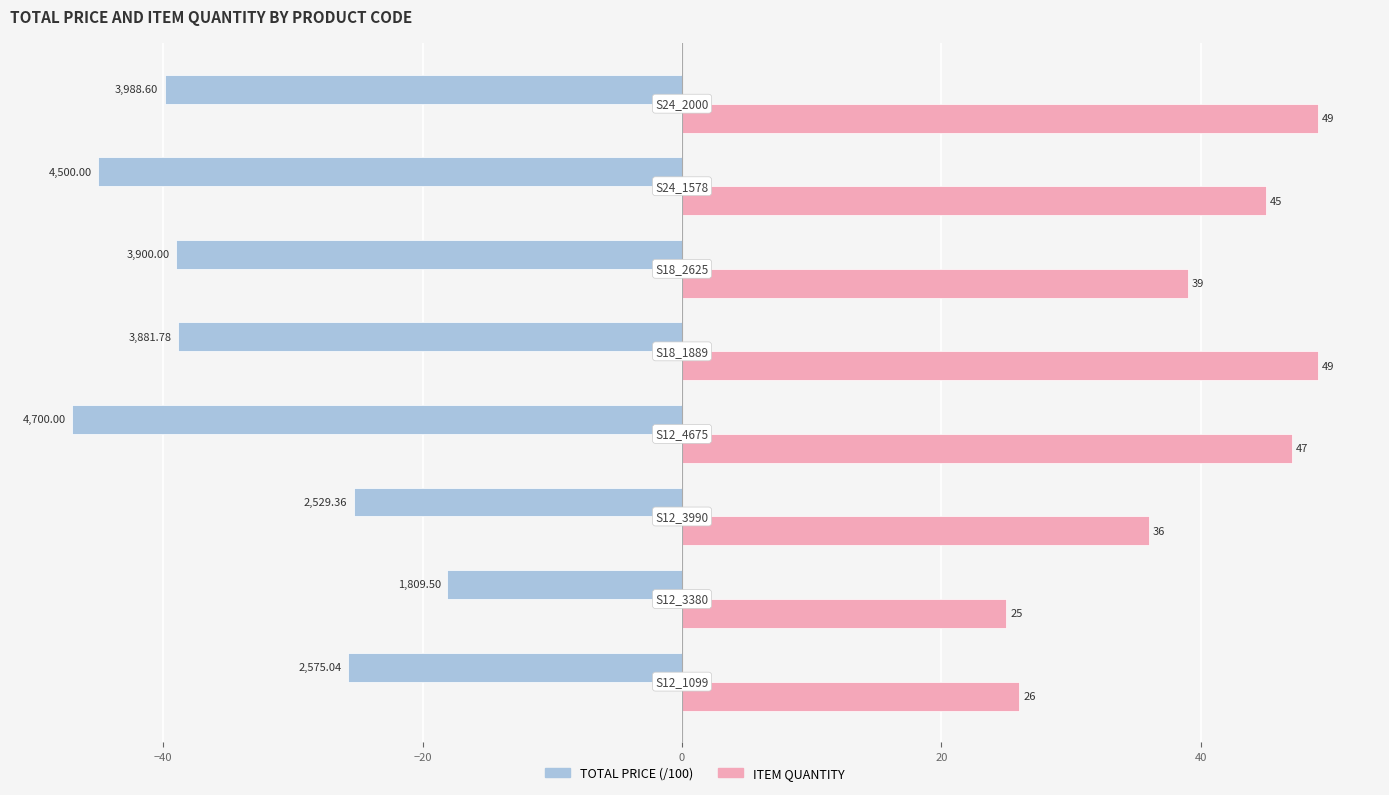

Rank the series by their maximum value, from highest to lowest.

ITEM QUANTITY, TOTAL PRICE (/100)